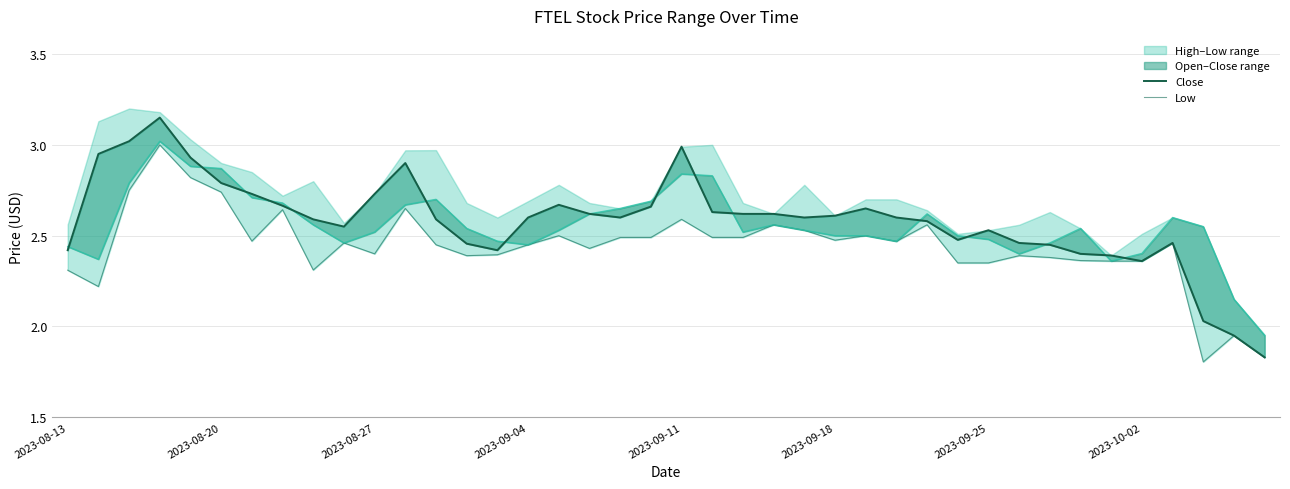

Where does the open series first go above 2?

2023-08-13